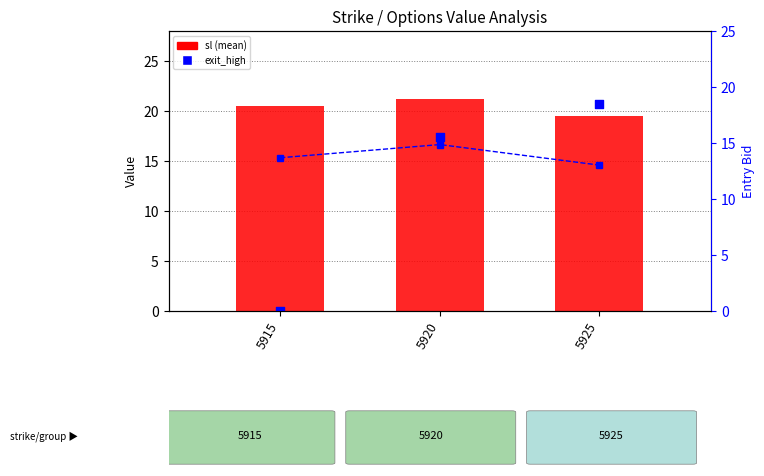

At how many categories does at least one series exceed 1?

3